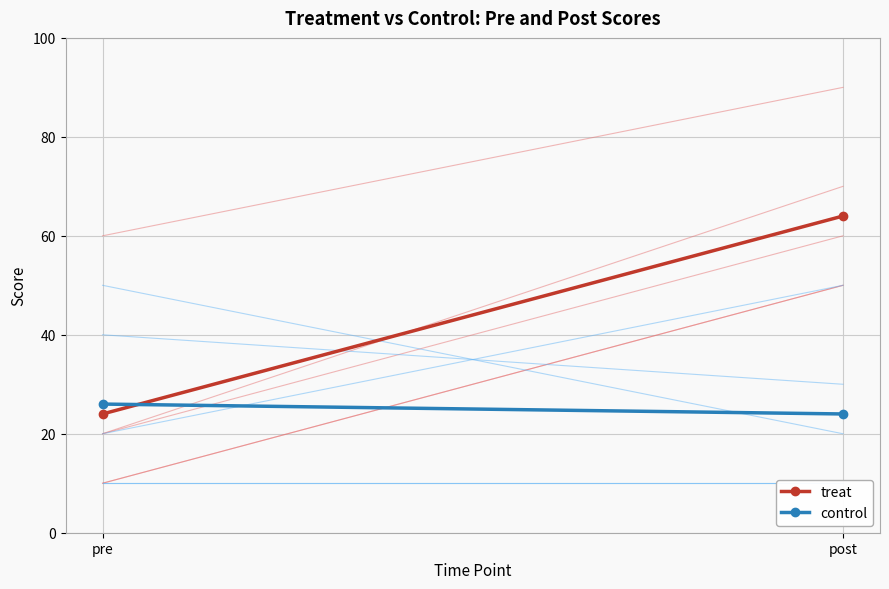

The value of control at pre is 26. True or false?

True